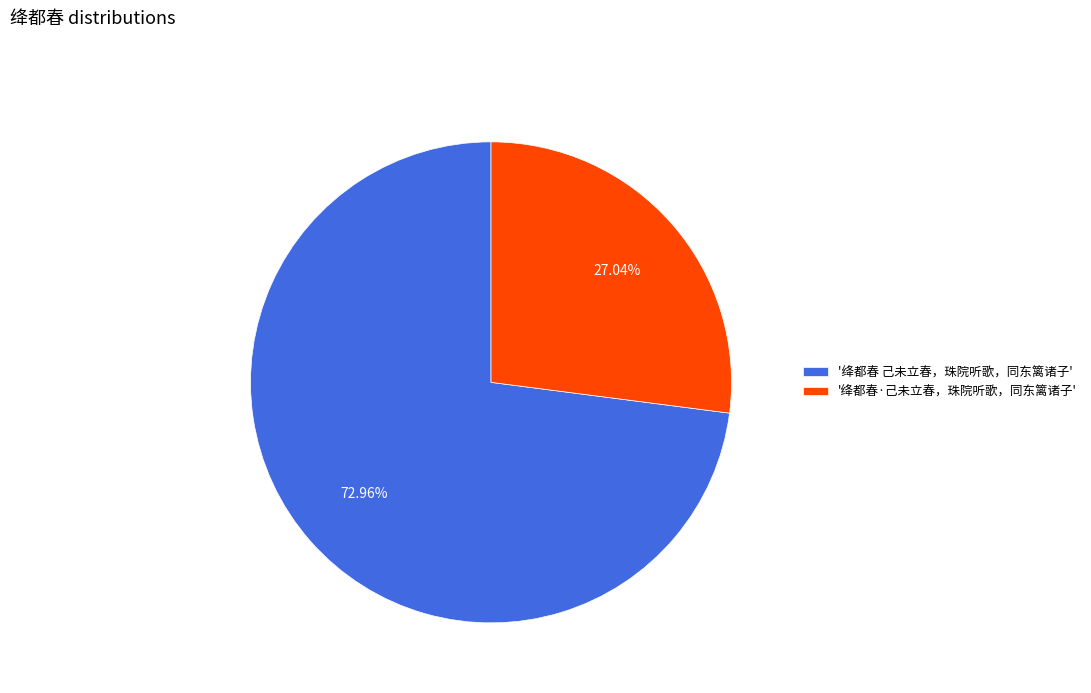

Is there any slice that represents more than half of the pie?

Yes